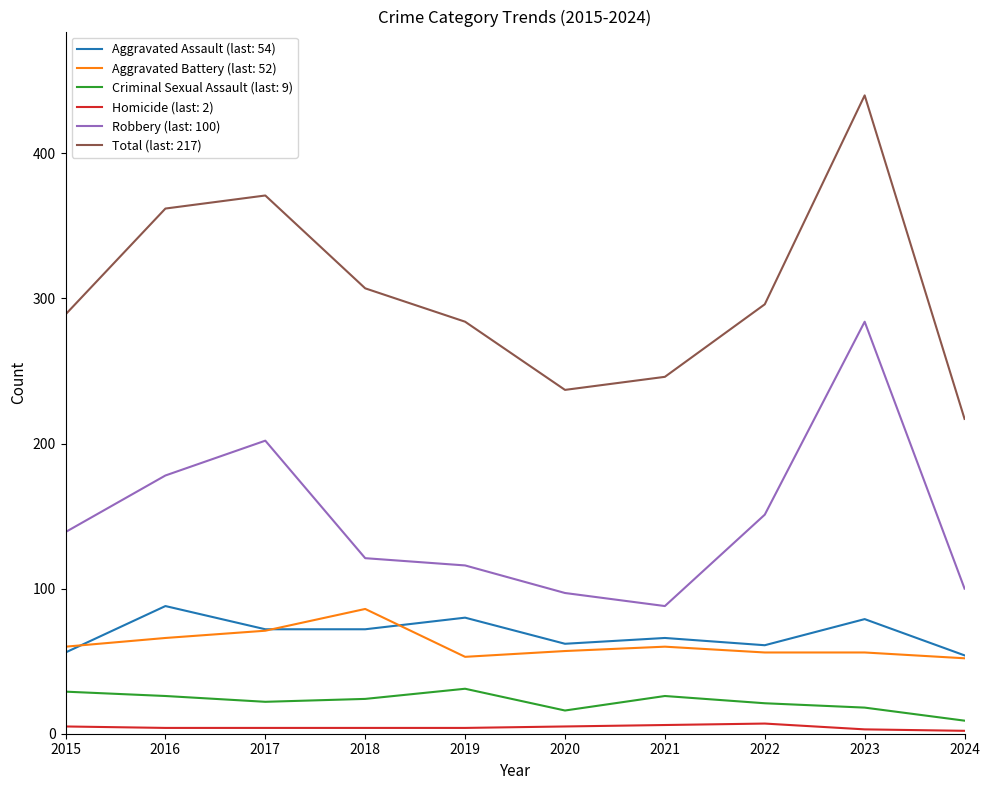

Is it true that Aggravated Assault (last: 54) equals 35 at 2024?

False